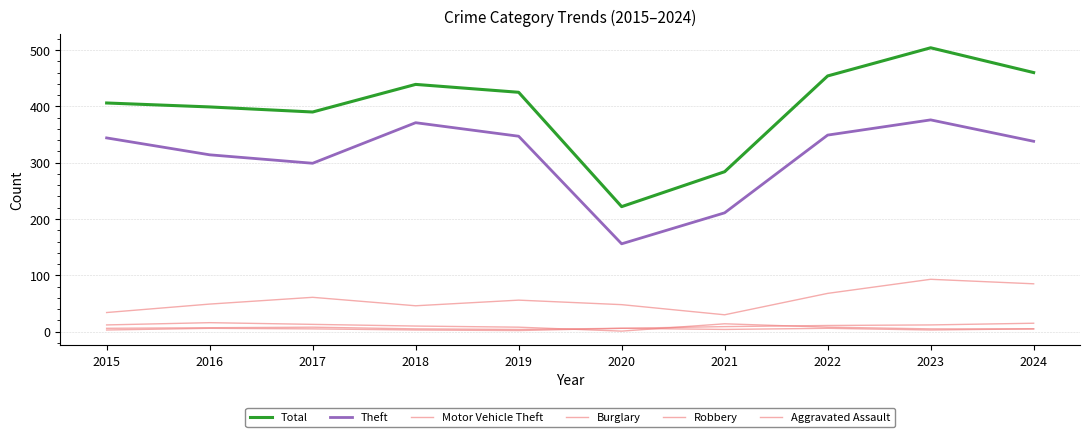

How many lines are shown in the chart?

6